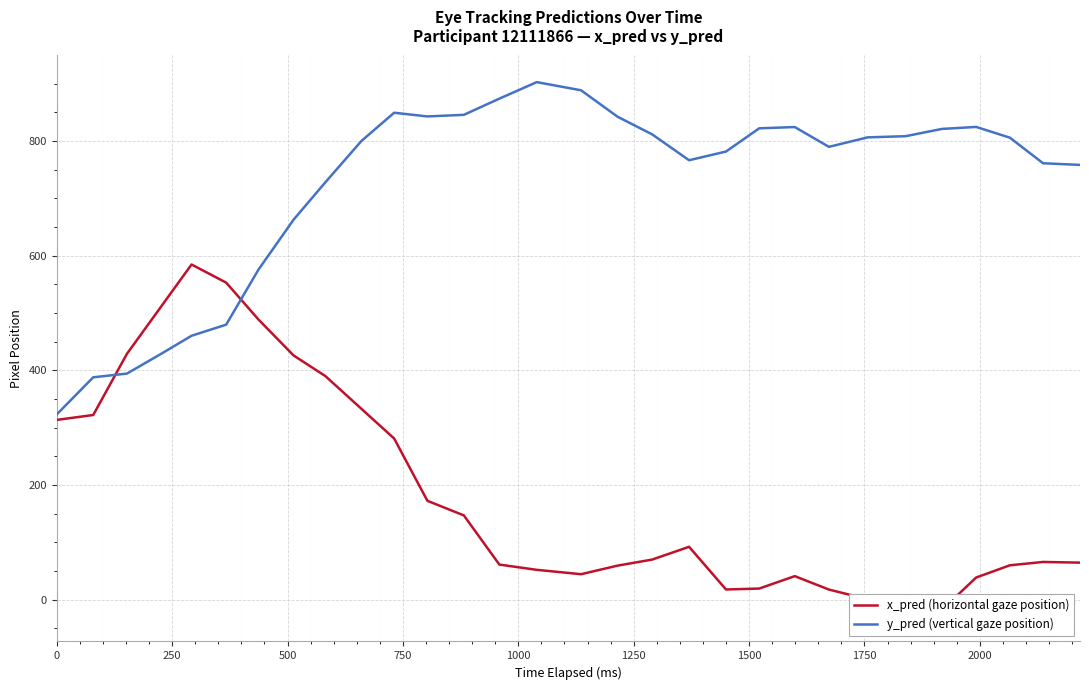

Count the number of categories in the chart.

30